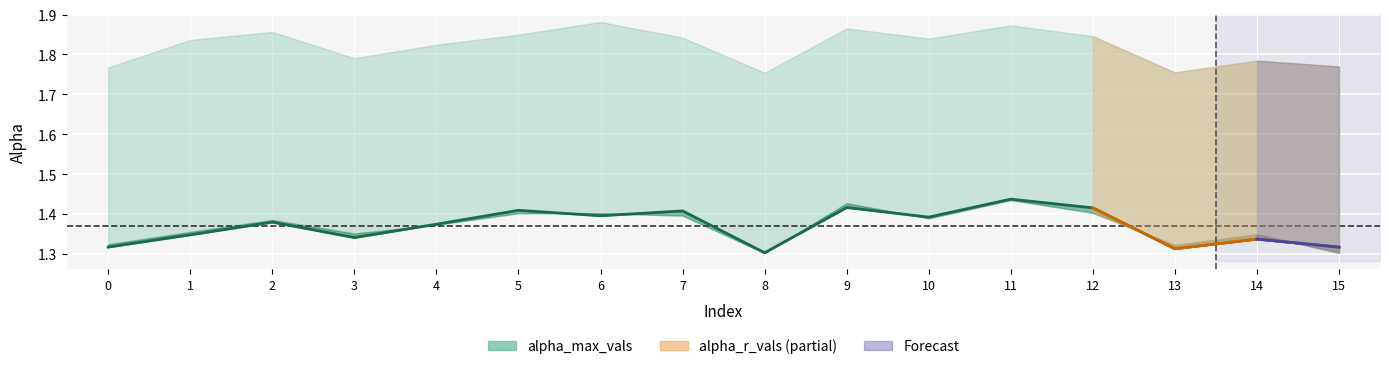

The chart shows a value of 1.3 at 0. True or false?

True